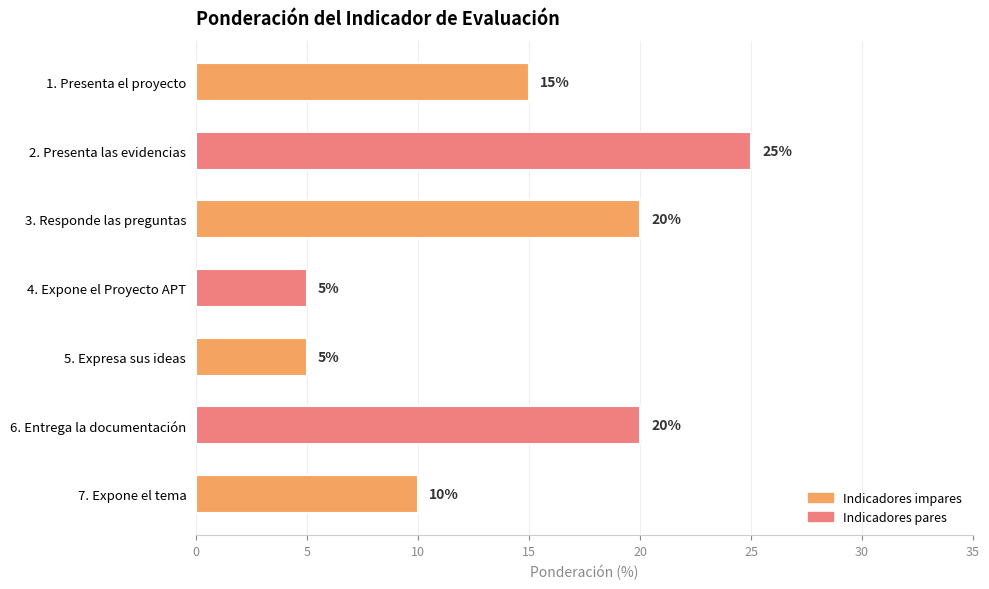

The chart shows a value of 10 at 7. Expone el tema. True or false?

True